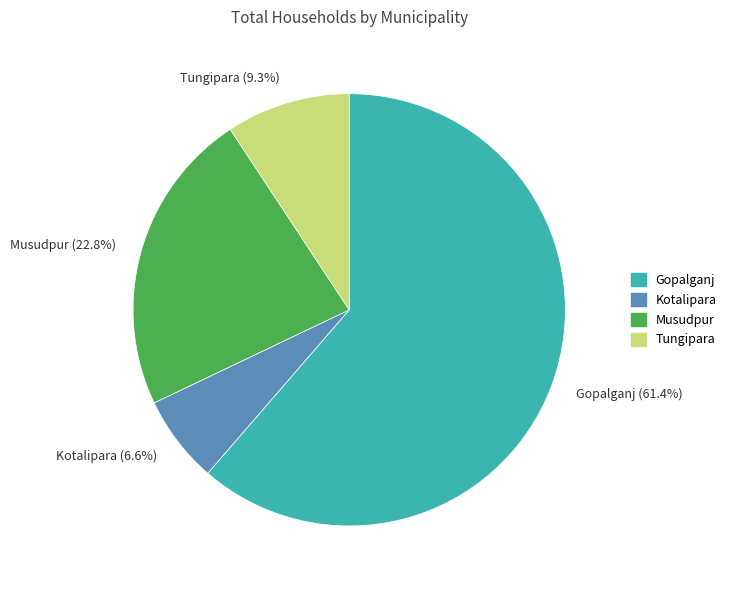

What is the smallest slice in the pie chart?

Kotalipara